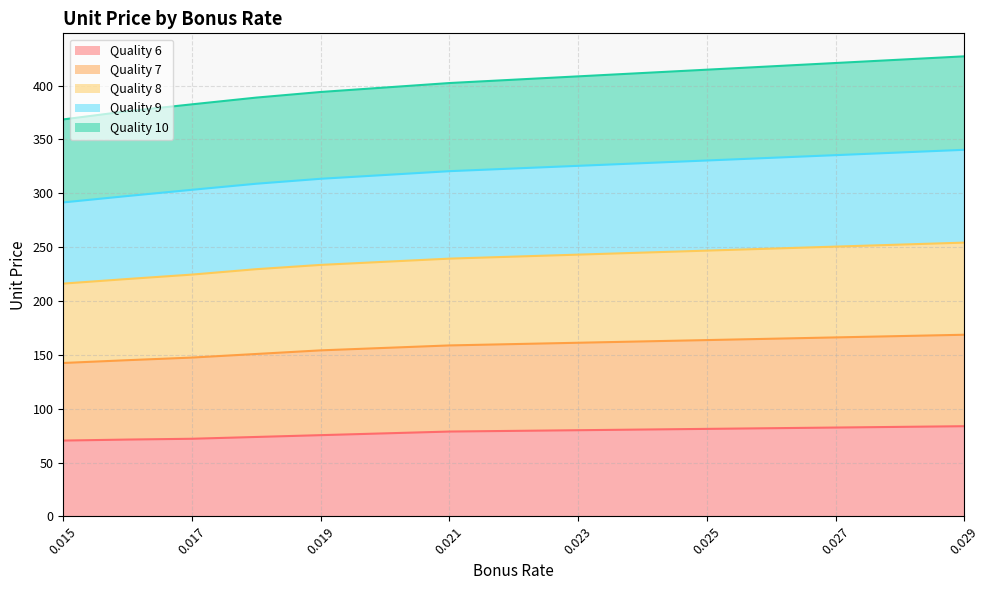

What is the total value across all series at 0.025?

414.8